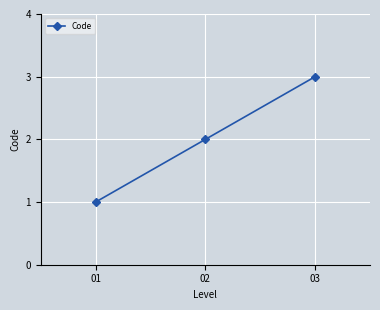

What is the greatest value displayed?

3